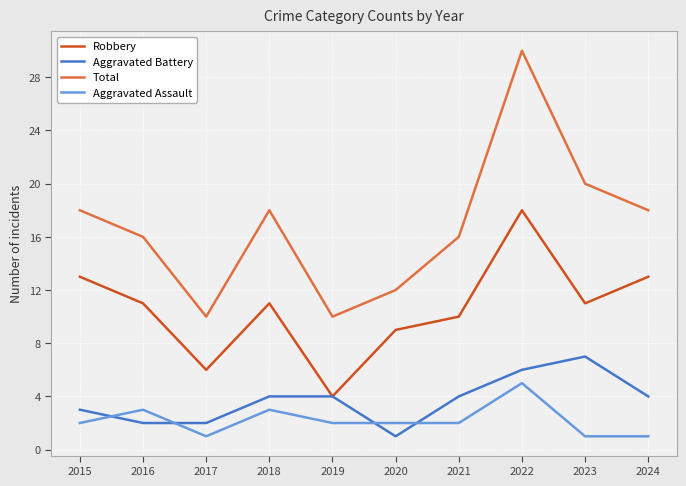

What is the difference between the maximum and minimum values in the Total series?

20